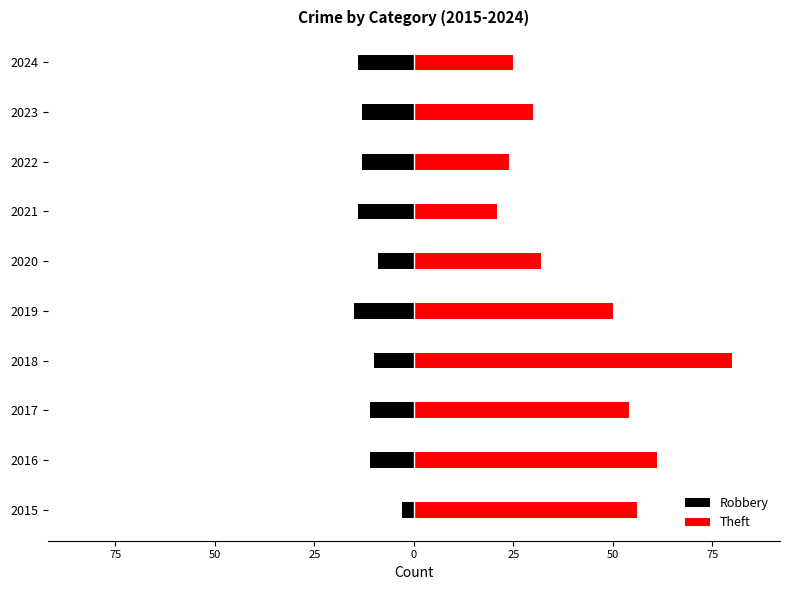

Is the value of Theft at 2016 greater than the value of Robbery at 2015?

Yes